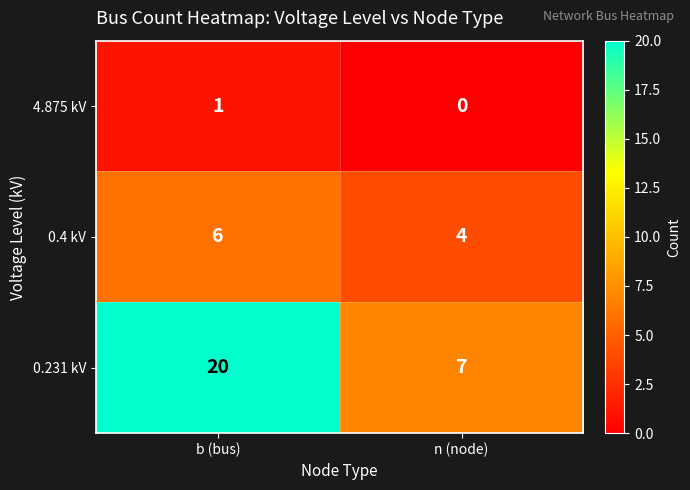

Where is 4.875 kV nearest to the value 0?

n (node)